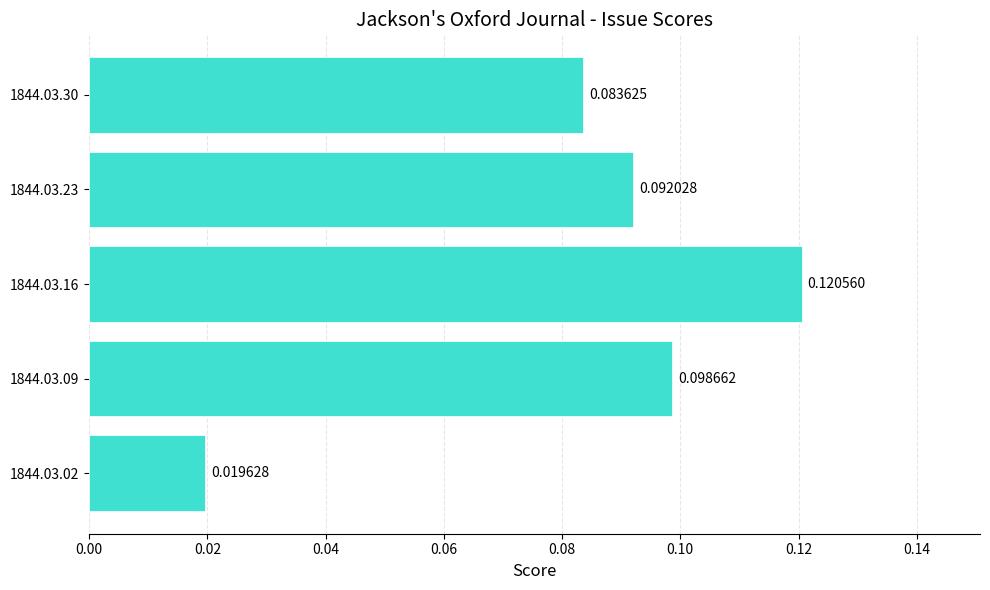

Does the chart contain any negative values?

No